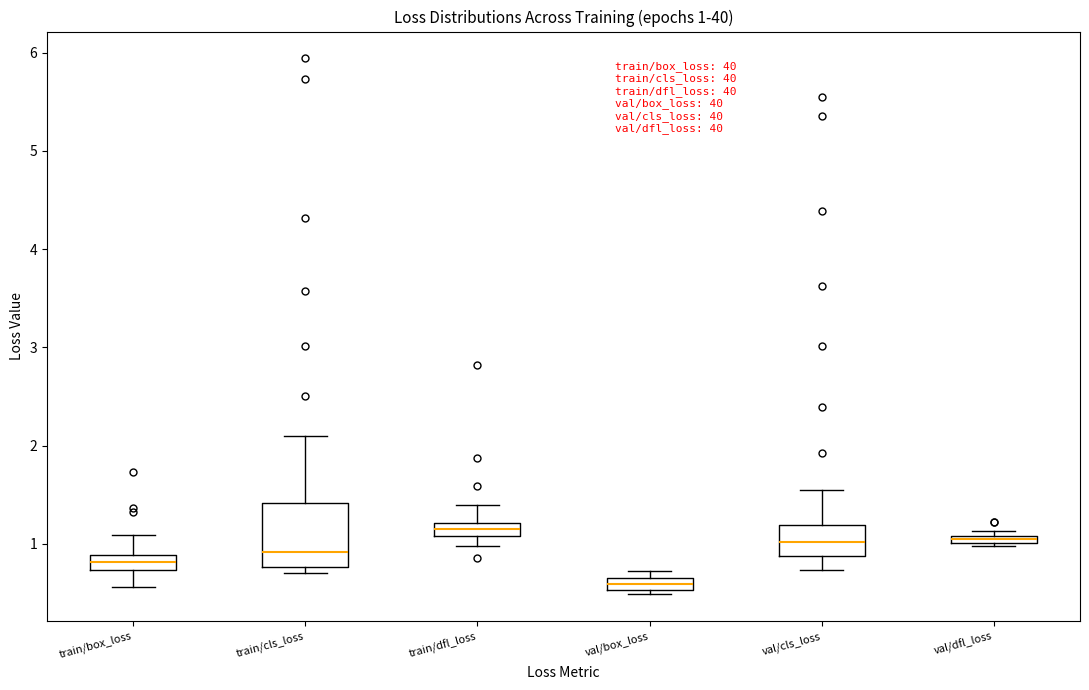

Which box has the lowest median line?

val/box_loss